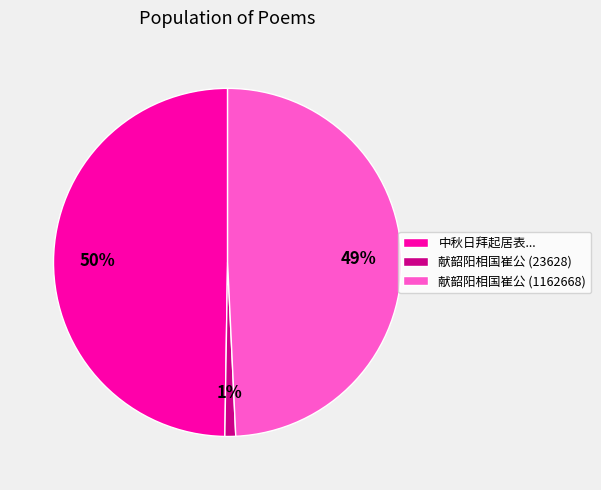

Which category has the smallest portion of the pie?

献韶阳相国崔公 (23628)